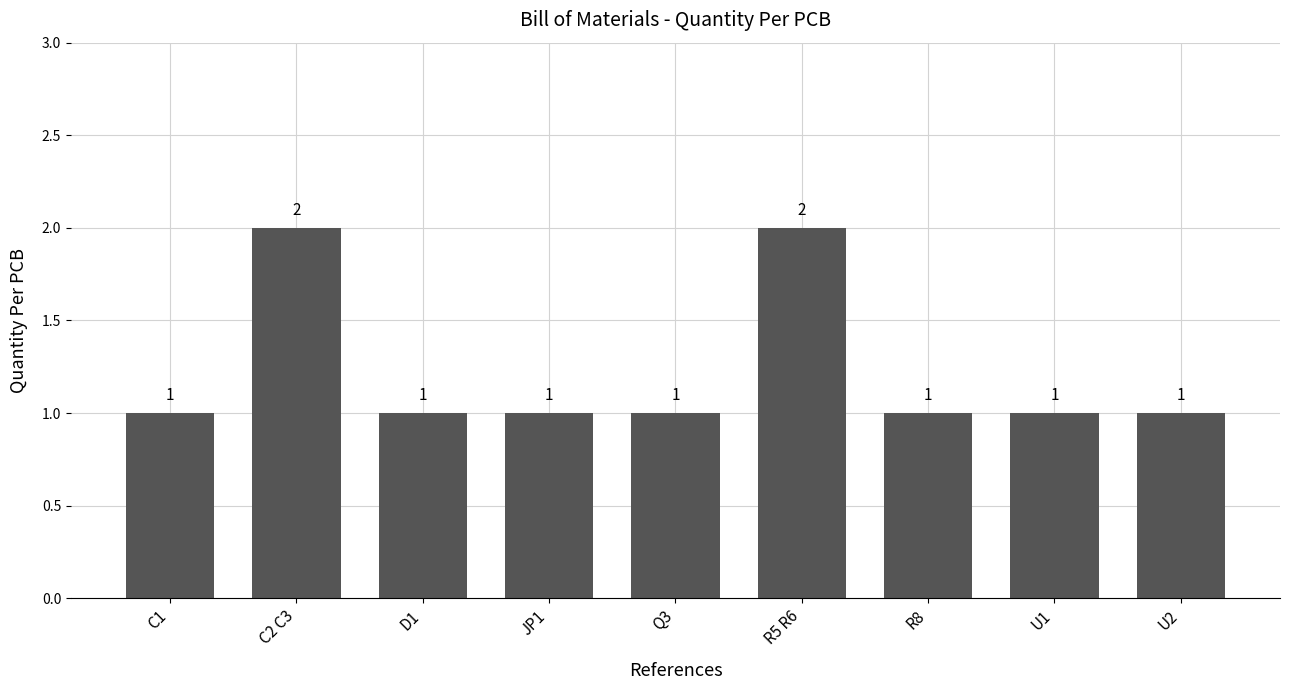

Is it true that the value at R5 R6 is 3?

False